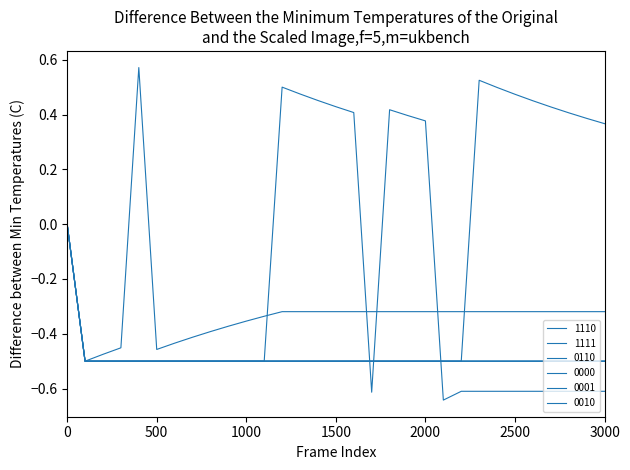

Does the chart have visible grid lines?

No